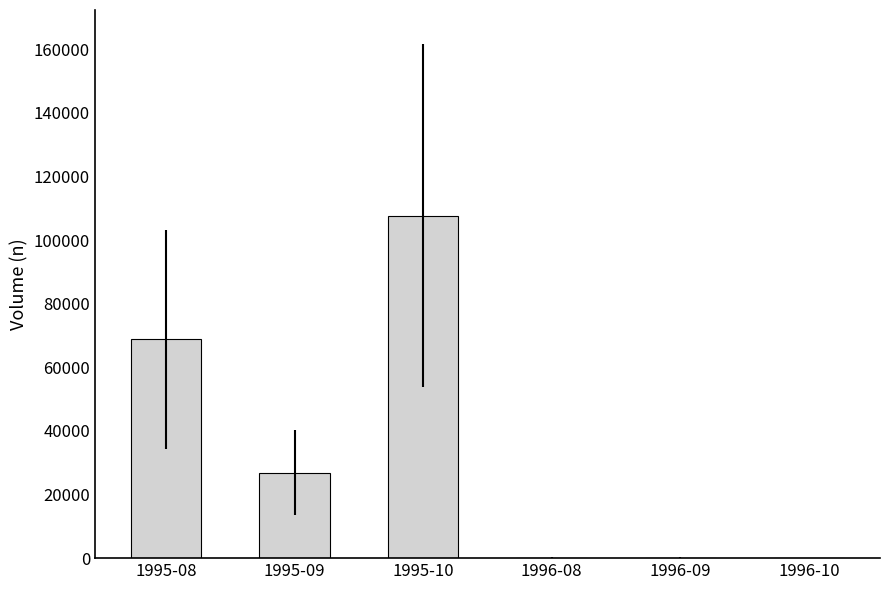

Is it true that the value at 1996-09 is 200?

True